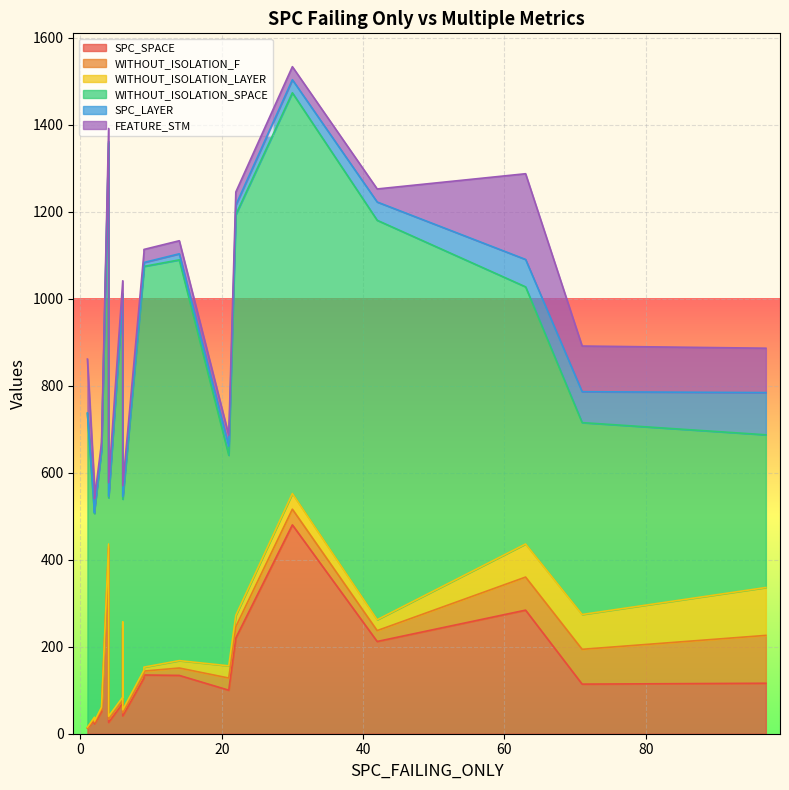

Which series has the widest spread of values?

WITHOUT_ISOLATION_SPACE